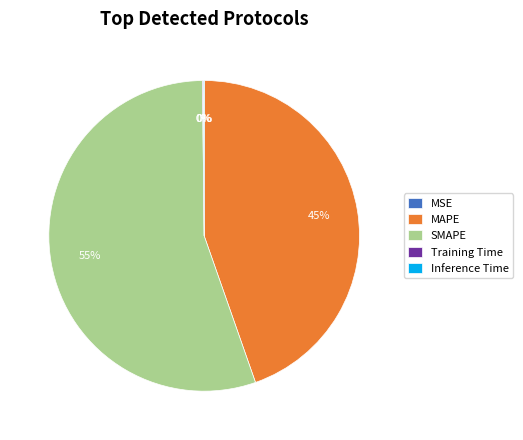

To the nearest percent, what is the difference between the largest and smallest slice percentages?

55%